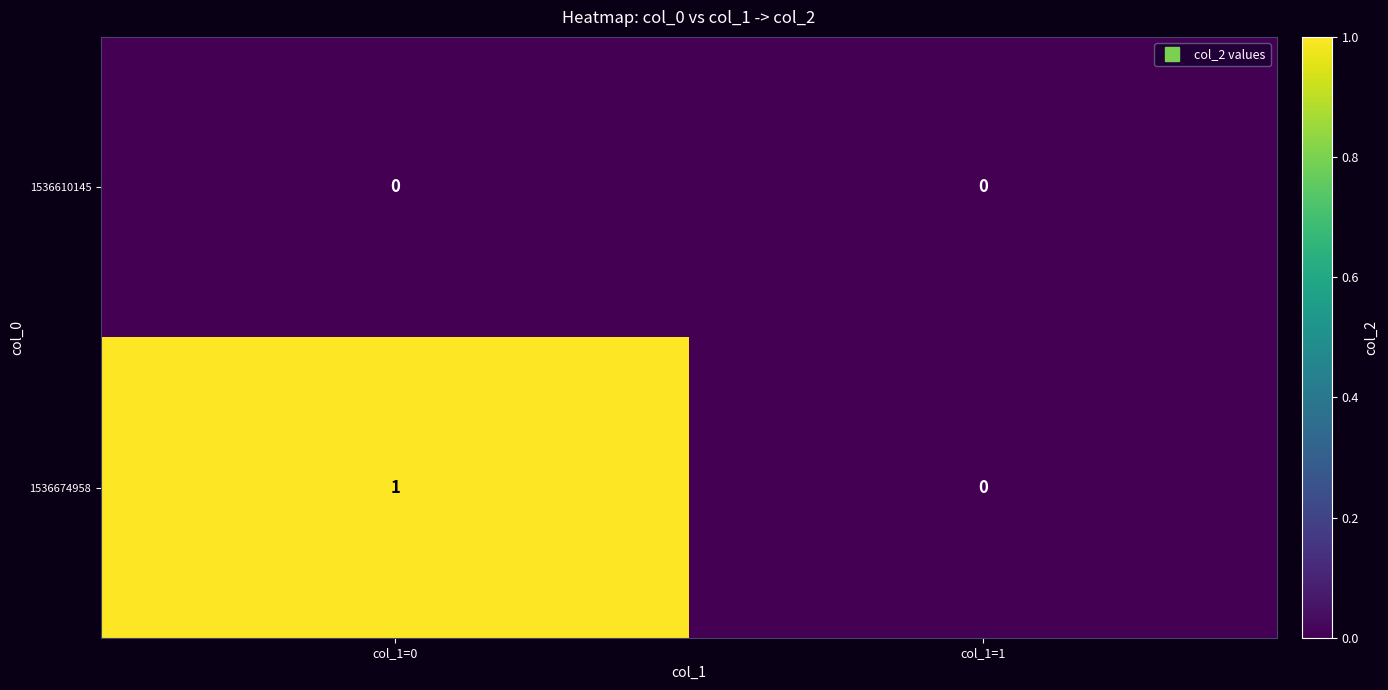

Rank the series by their maximum value, from highest to lowest.

1536674958, 1536610145